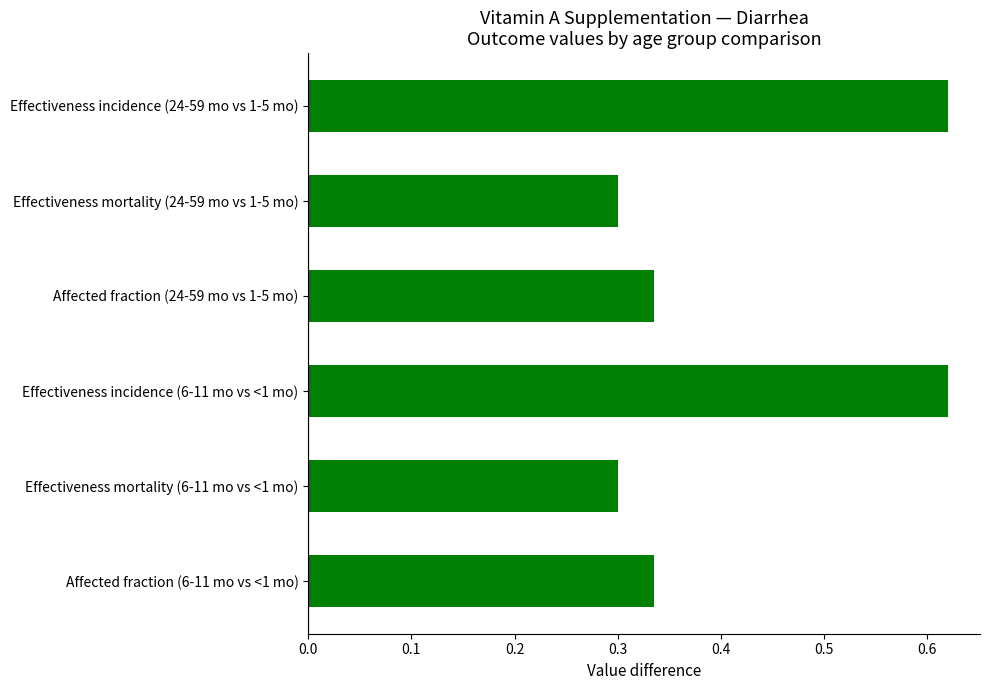

Count the values in the range 0 to 1.

6